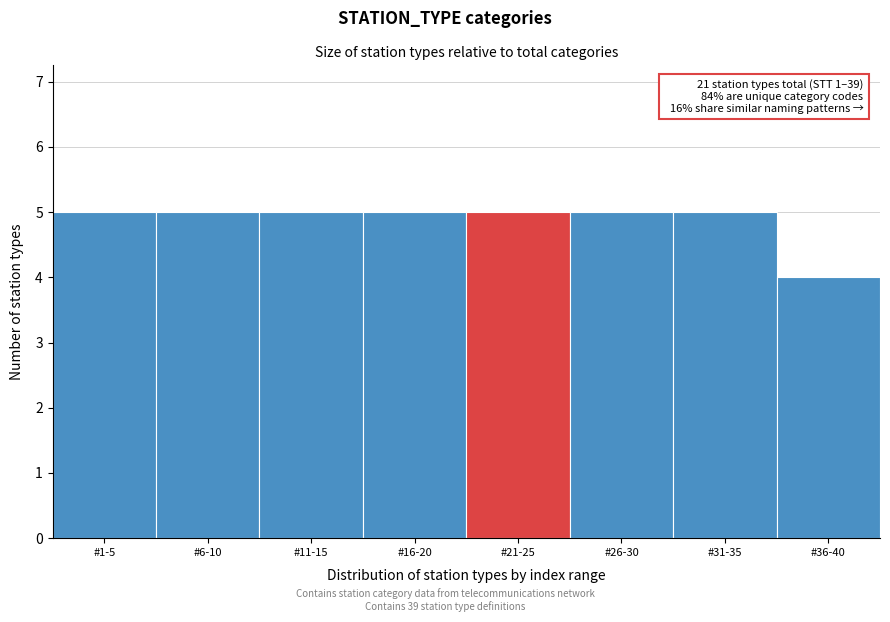

Reading left to right, transcribe all the data shown in this chart.

5	5	5	5	5	5	5	4